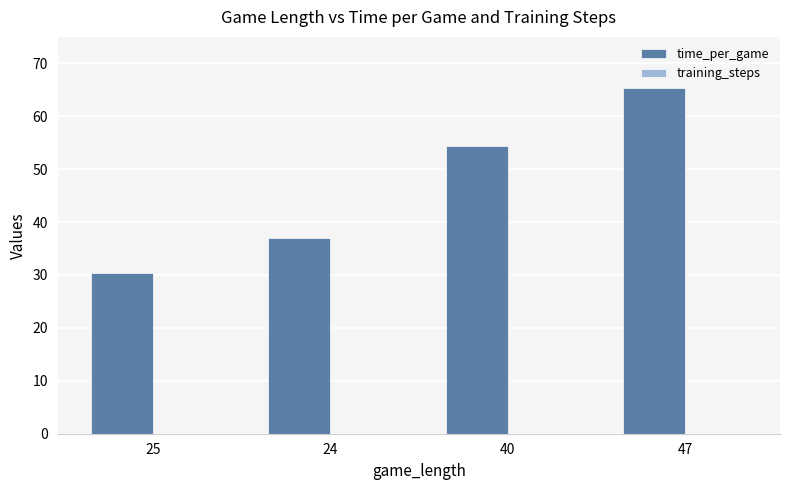

Which has a higher value, 25 or 24?

24